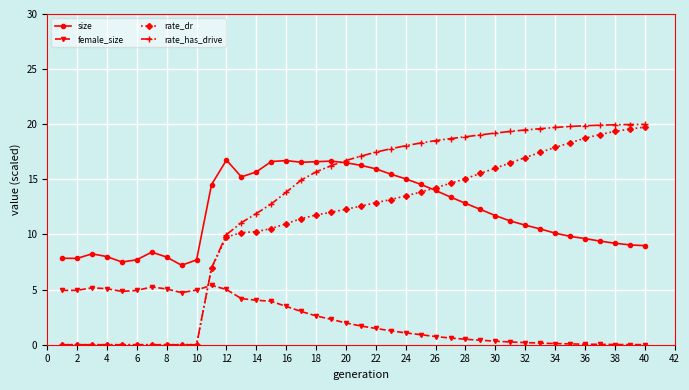

Which series has the largest range (max minus min)?

rate_has_drive